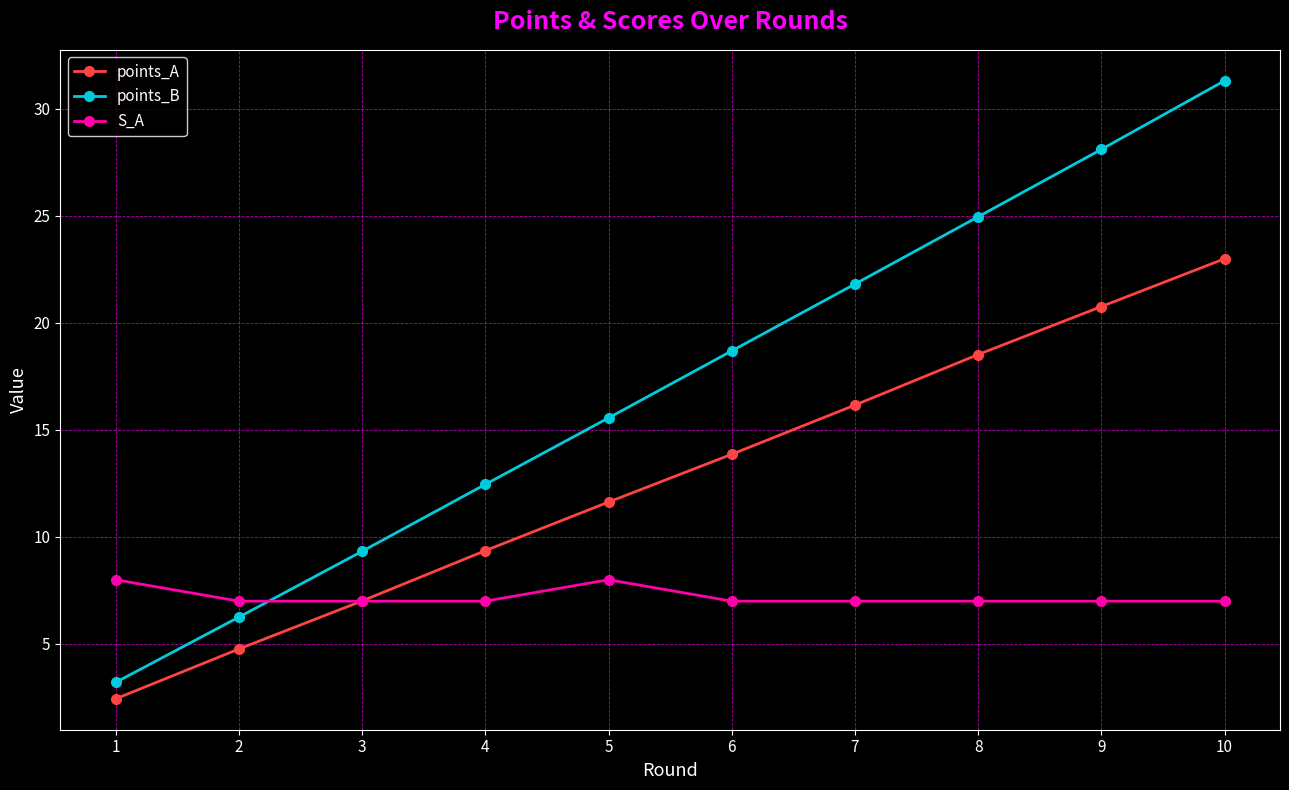

What is the difference between the maximum and minimum values in the S_A series?

1.0